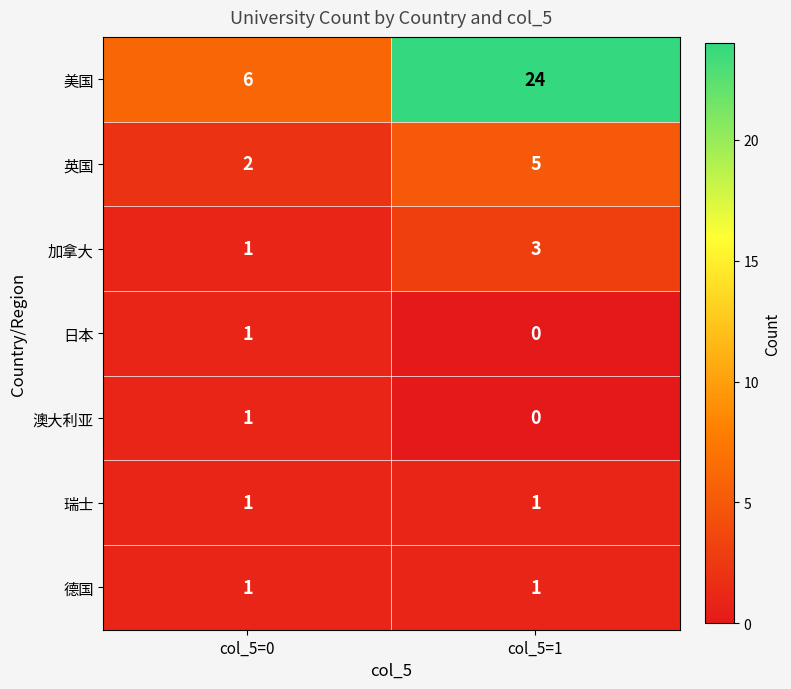

The 澳大利亚 series shows -1 at col_5=1. True or false?

False